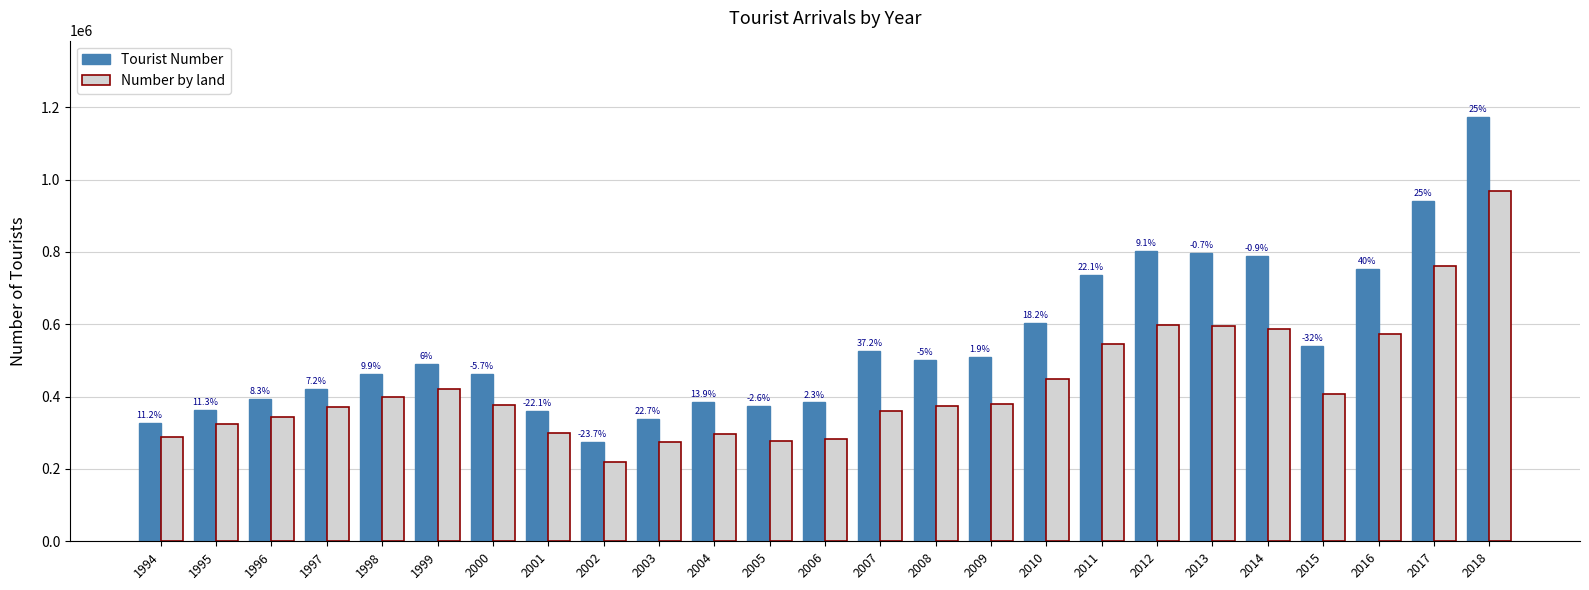

Which series has the largest total across all categories?

Tourist Number